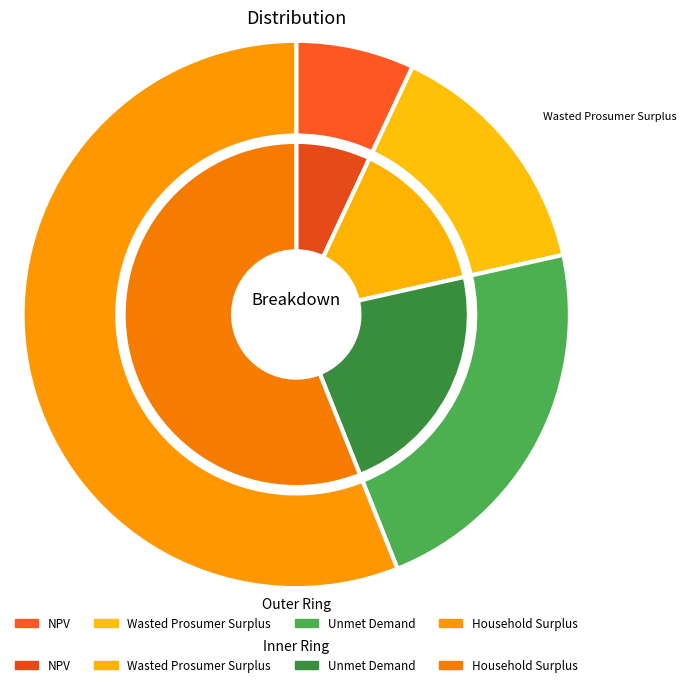

To the nearest percent, what is the combined percentage of Wasted Prosumer Surplus and NPV?

22%